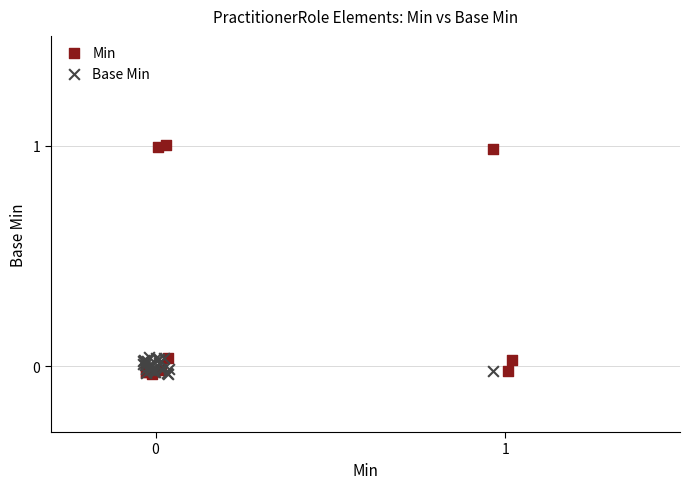

Which series has the widest spread of Y values?

Min